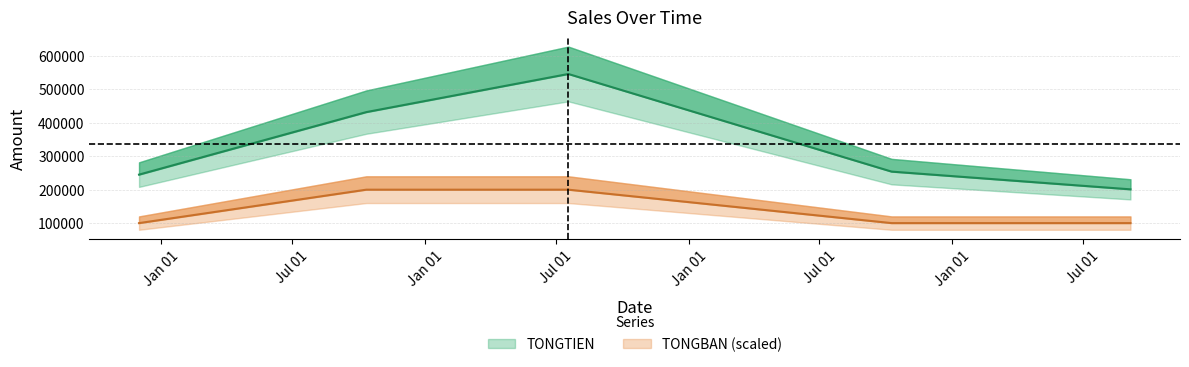

At which label does TONGBAN reach its peak?

2019-10-12